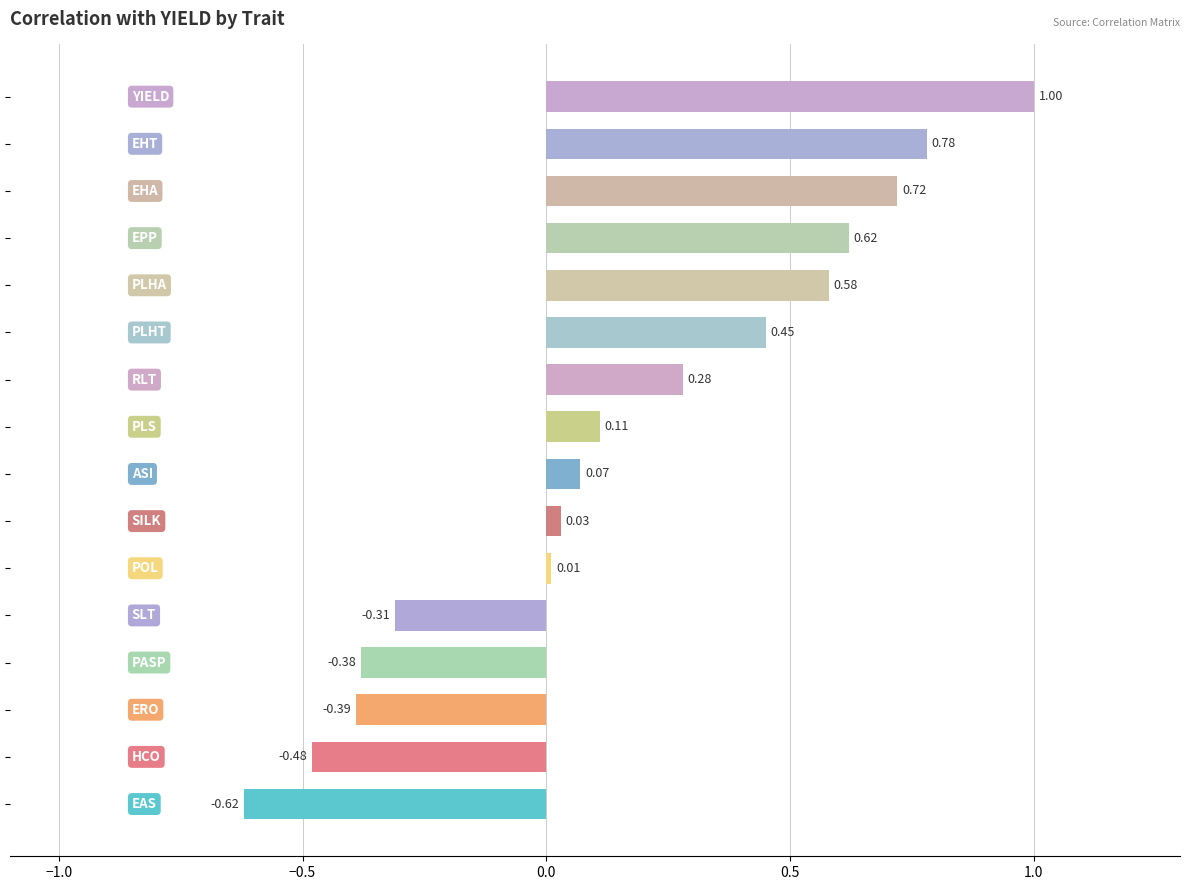

What is the difference between the maximum and minimum values?

1.6